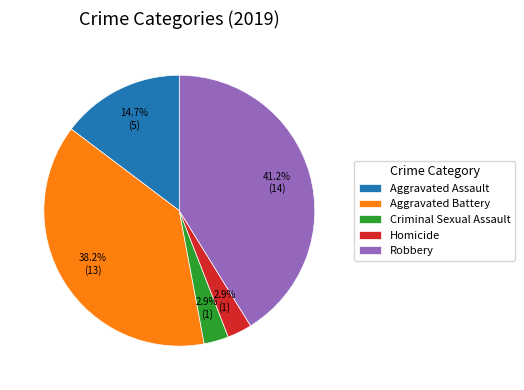

Is there a majority slice in this chart?

No